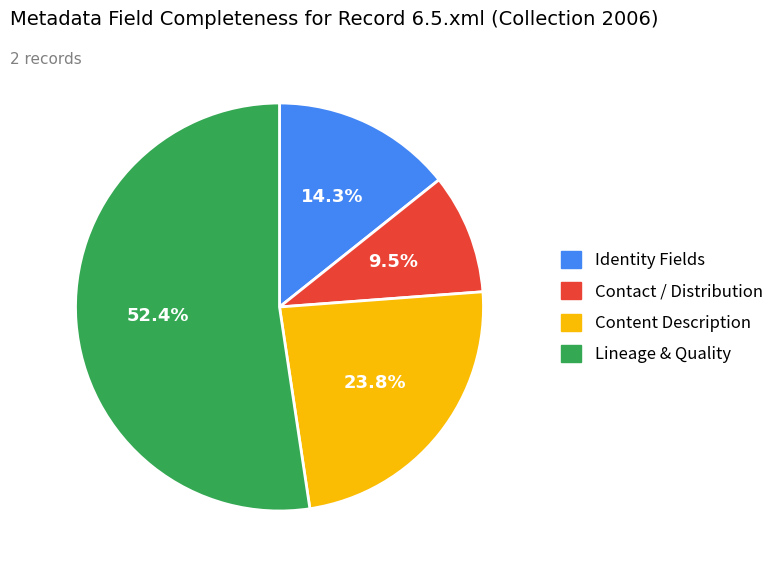

Count the number of slices in the pie.

4